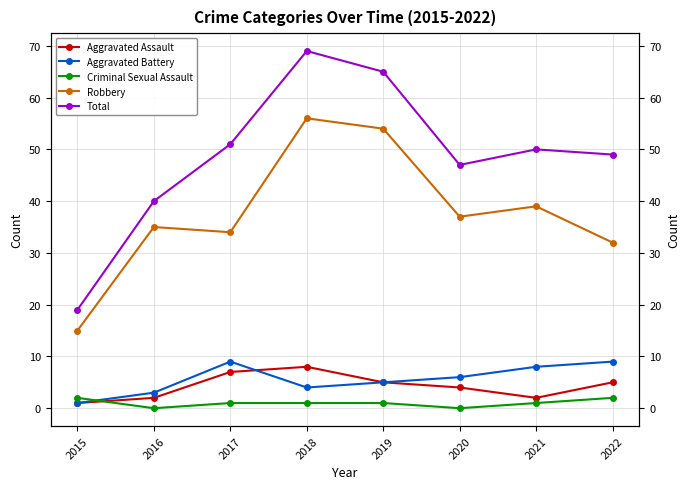

Is the value of Aggravated Battery at 2019 greater than the value of Robbery at 2019?

No